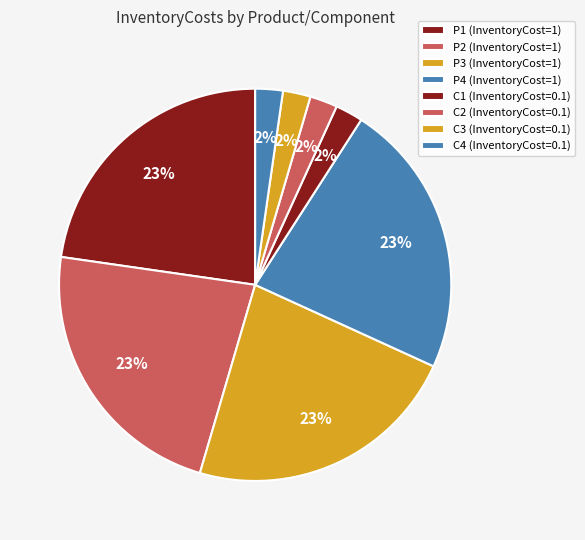

What percentage is the C2 slice, to the nearest percent?

2%